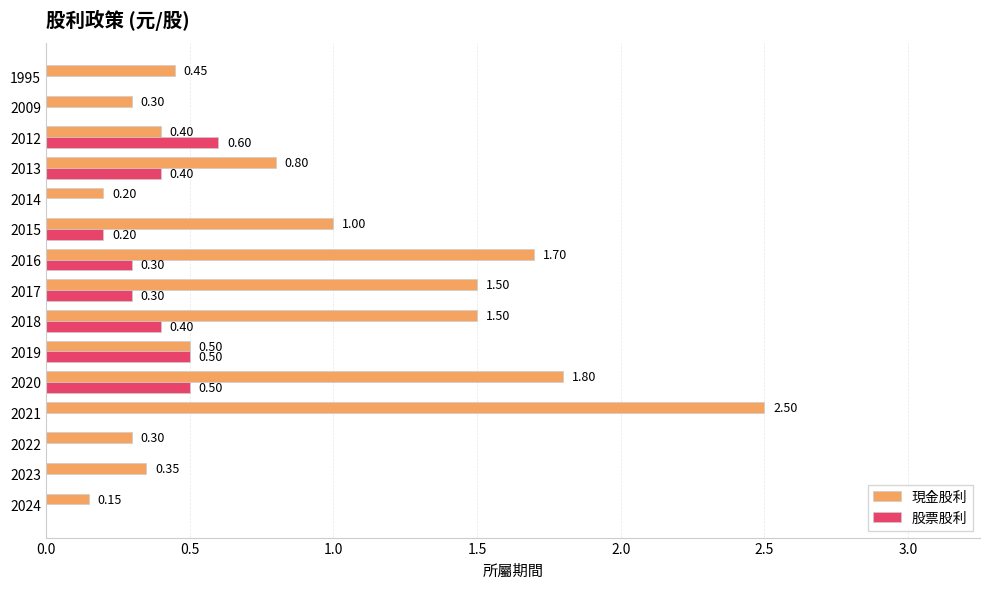

Which category has the highest value across all series?

2021